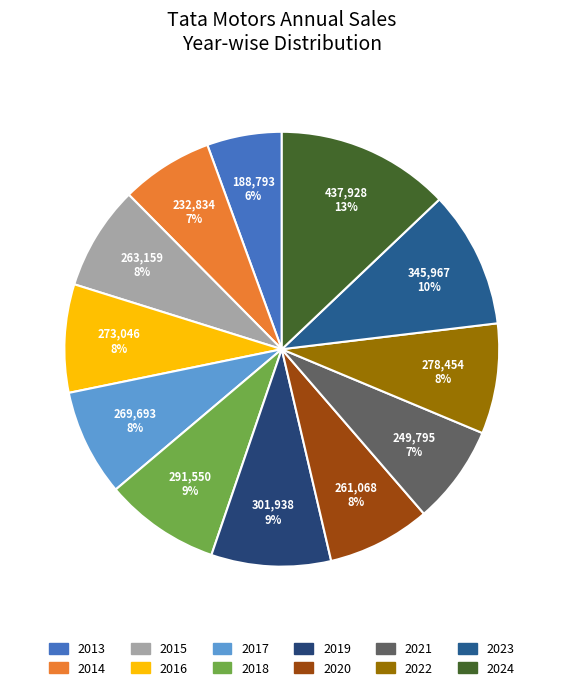

How many slices are in this pie chart?

12